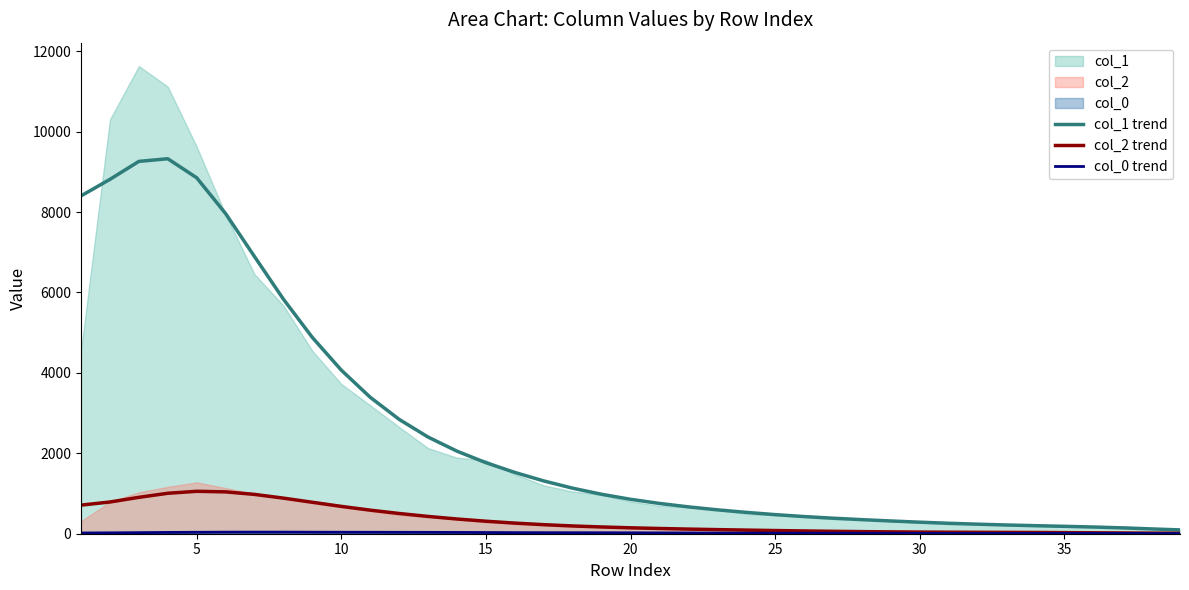

What is the highest value of the col_2 trend series?

1055